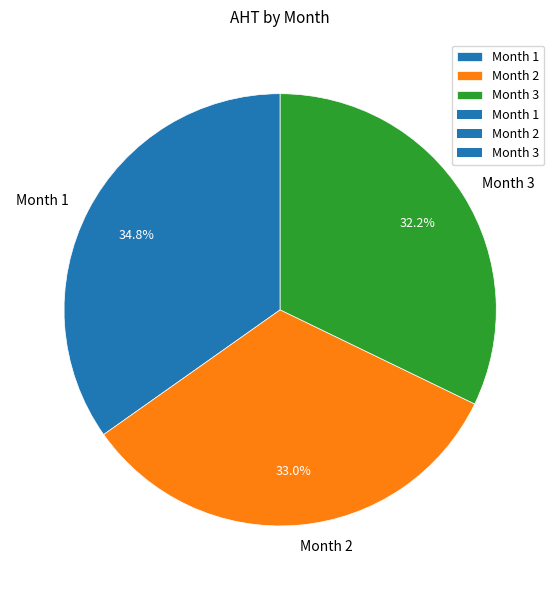

What percentage is the Month 1 slice, to the nearest percent?

35%